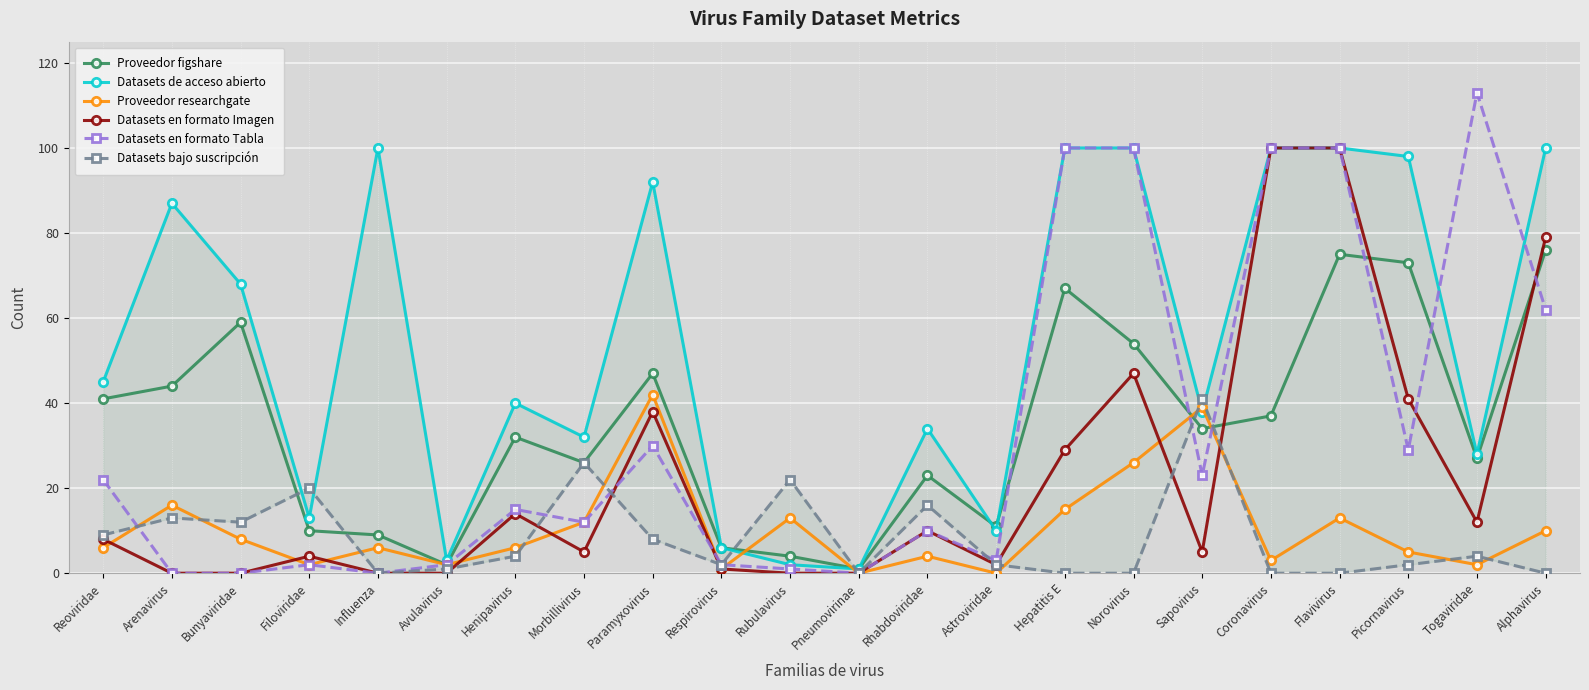

At which category is the sum across all series the highest?

Flavivirus